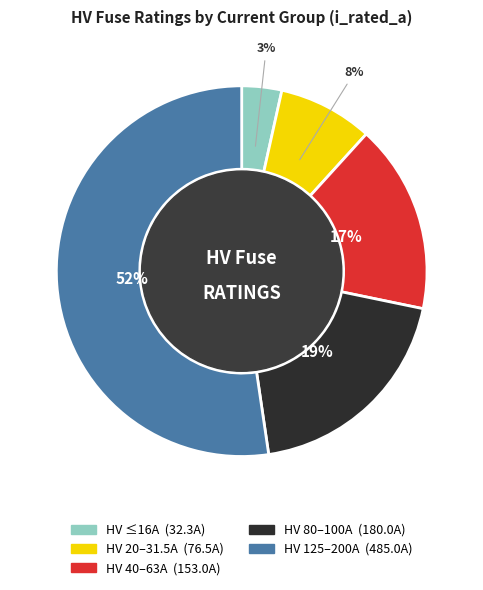

Does any single category account for the majority?

Yes